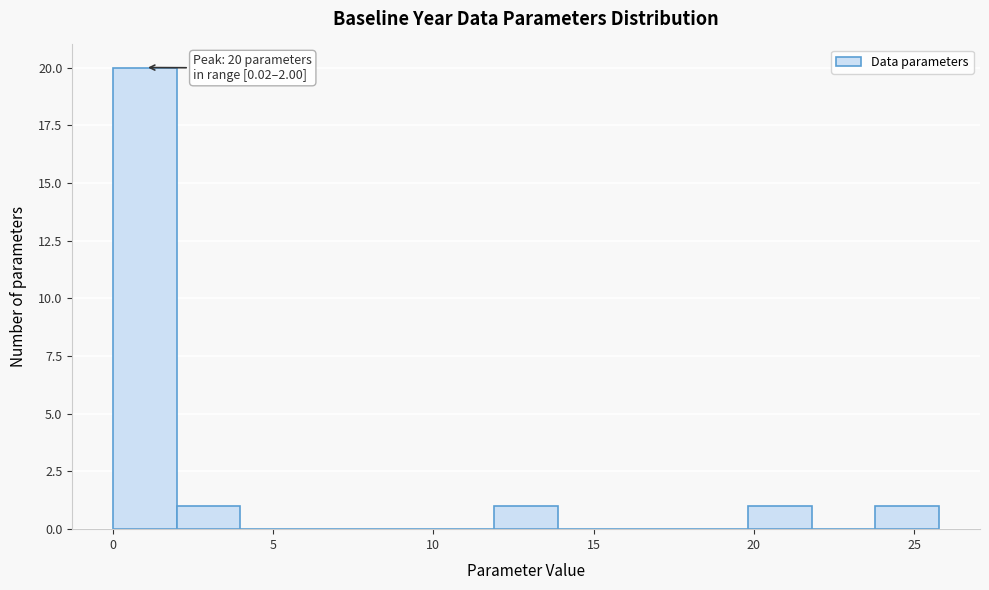

Read against the x-axis, roughly where is the centre of the tallest bar?

1.0